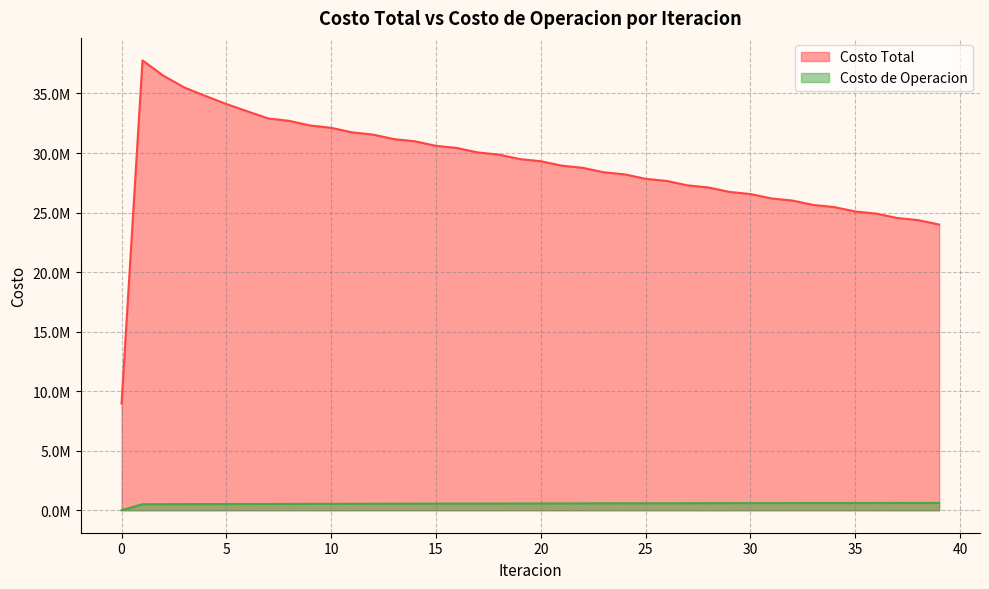

What is the spread (max minus min) of values at 7?

32368905.5